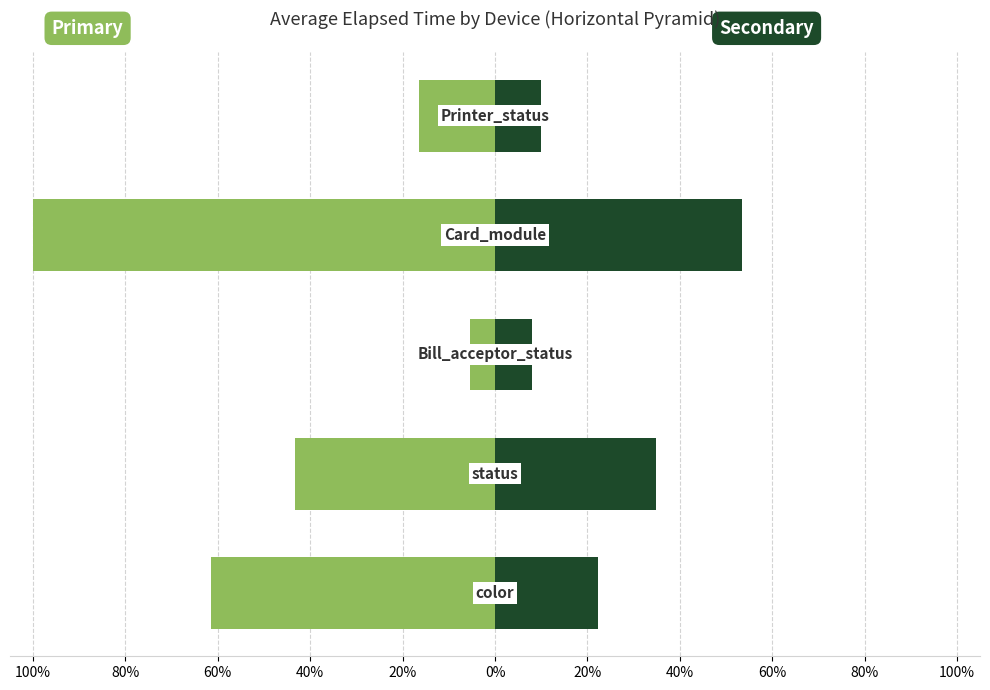

What is the value of the Avg Elapsed (primary) bar at the 1st from the left?

-61.5